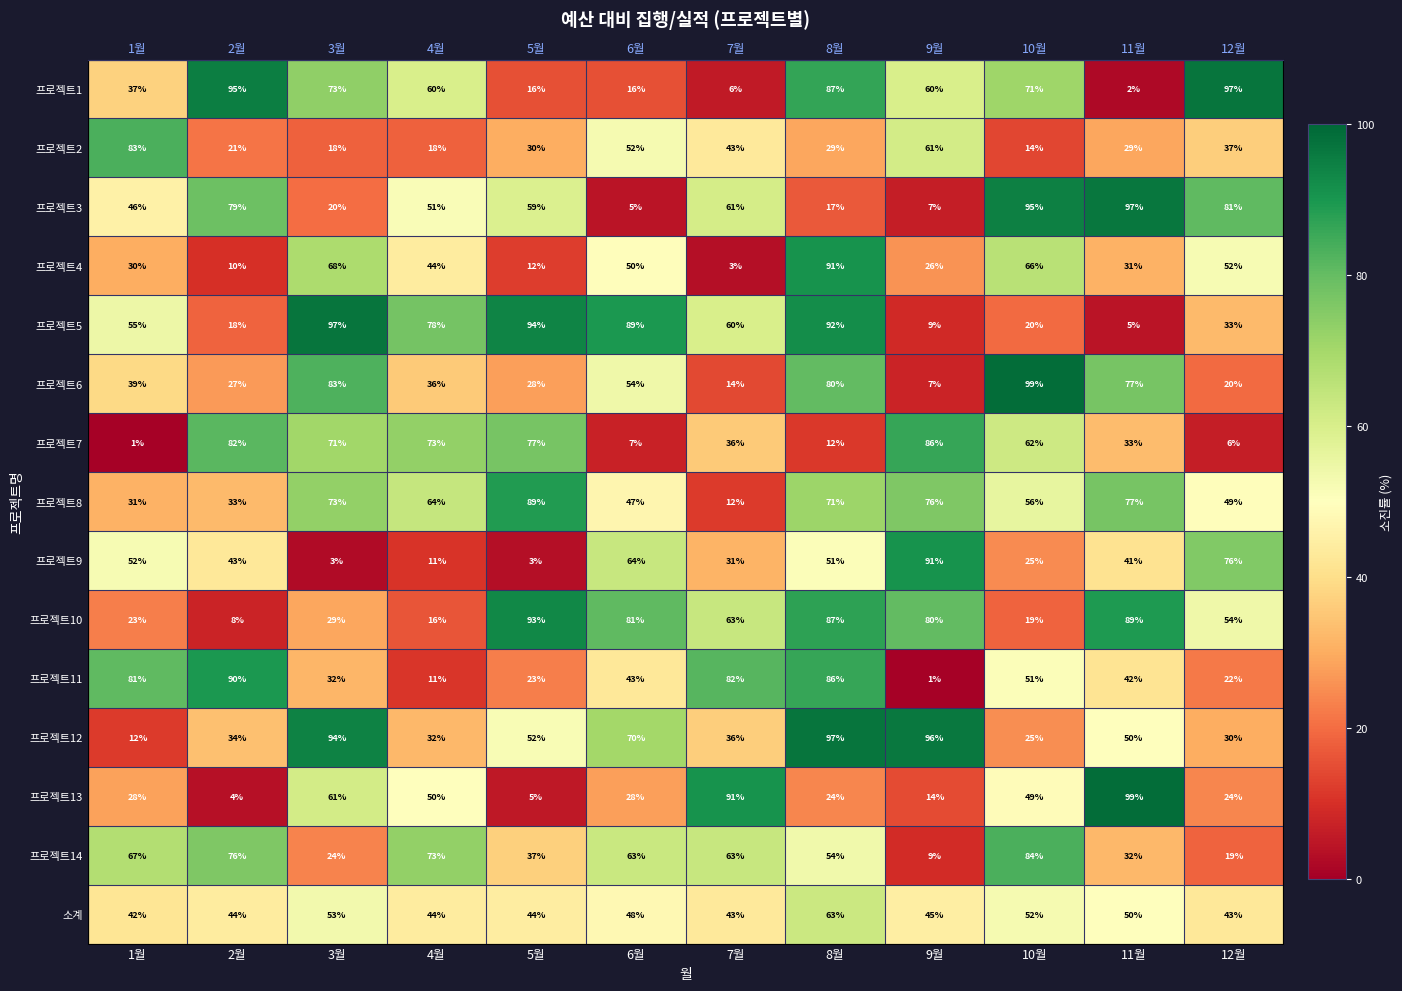

List the series in order of their peak value, lowest first.

소계, 프로젝트2, 프로젝트14, 프로젝트7, 프로젝트8, 프로젝트11, 프로젝트9, 프로젝트4, 프로젝트10, 프로젝트3, 프로젝트5, 프로젝트1, 프로젝트12, 프로젝트13, 프로젝트6